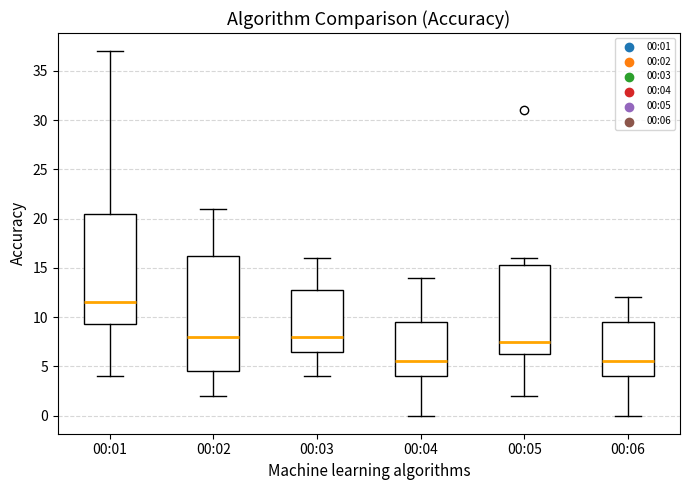

Which box is the tallest, from its lower edge to its upper edge?

00:02